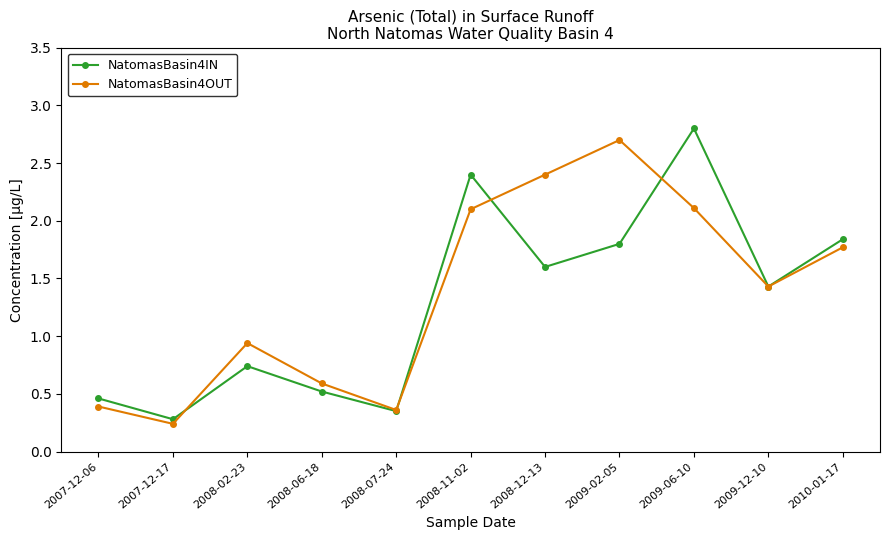

Between 2008-02-23 and 2008-12-13, which series saw the biggest shift?

NatomasBasin4OUT